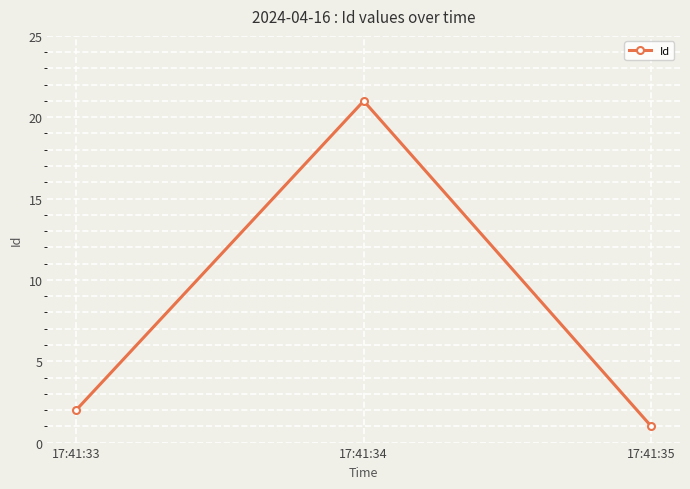

Is it true that the value at 17:41:33 is 4?

False